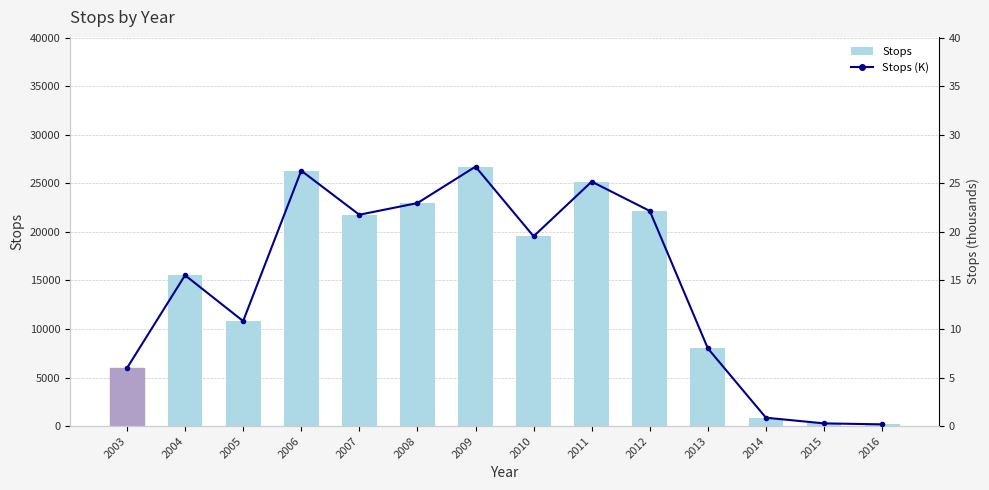

What is the value of the Stops bar at the 4th from the left?

26294.0